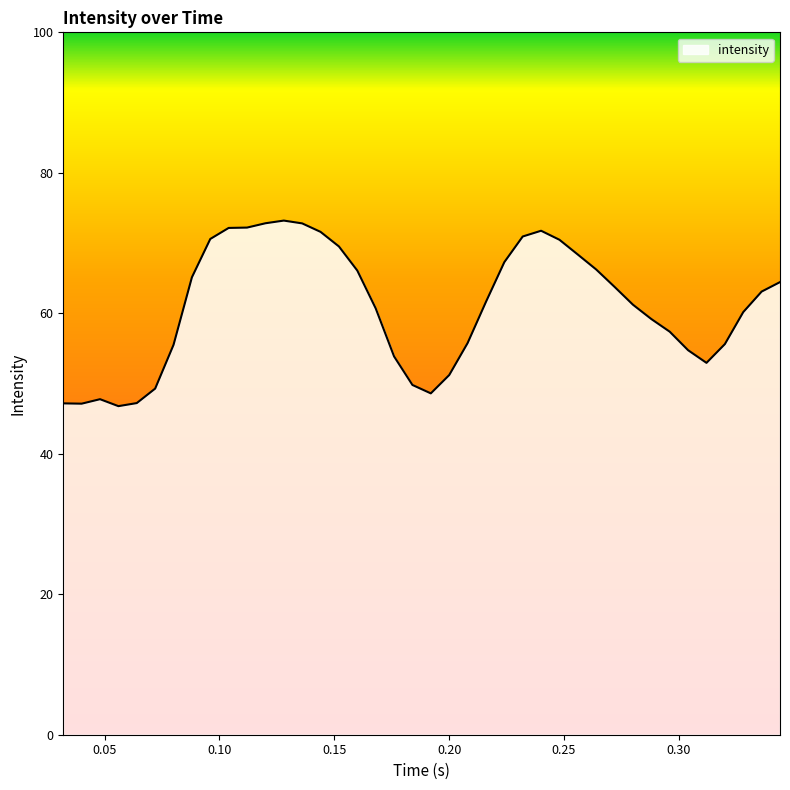

How many distinct data groups are displayed?

1